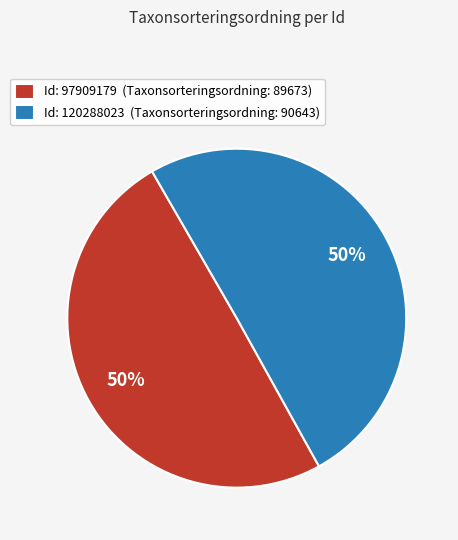

How many slices are in this pie chart?

2